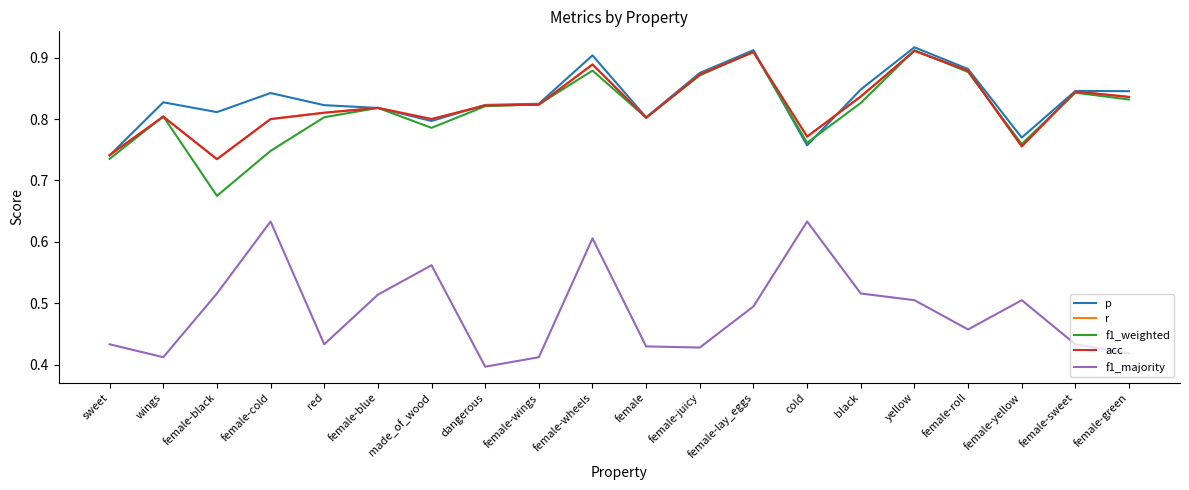

What is the sum of all acc values?

16.5